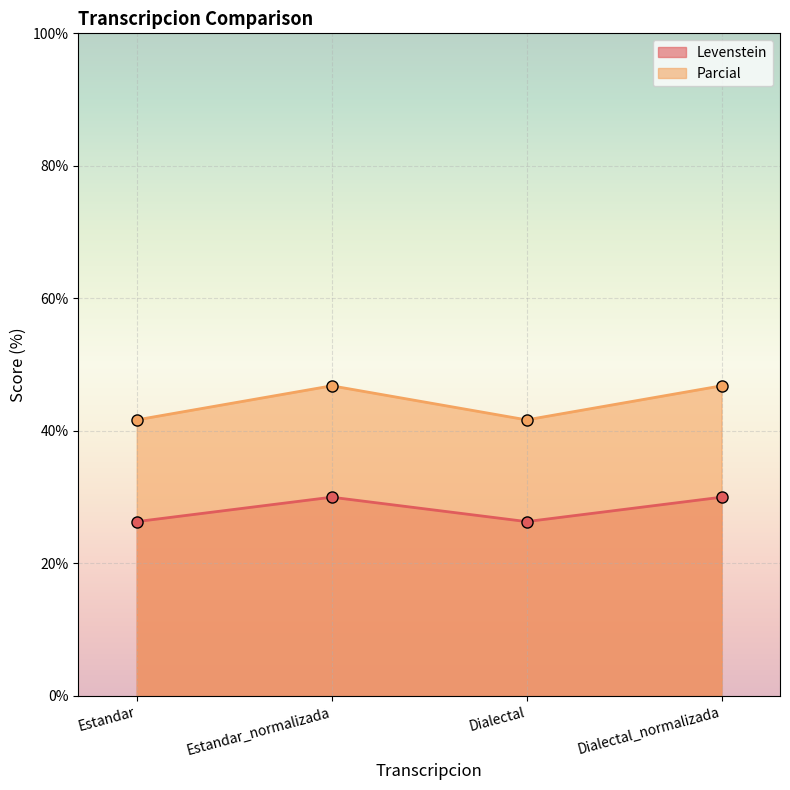

What is the label of the 4th point from the right?

Estandar